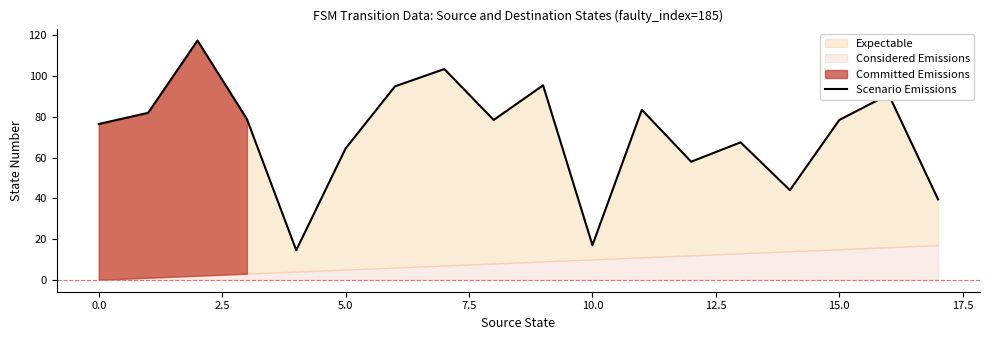

Does the chart display data point markers on the line(s)?

No